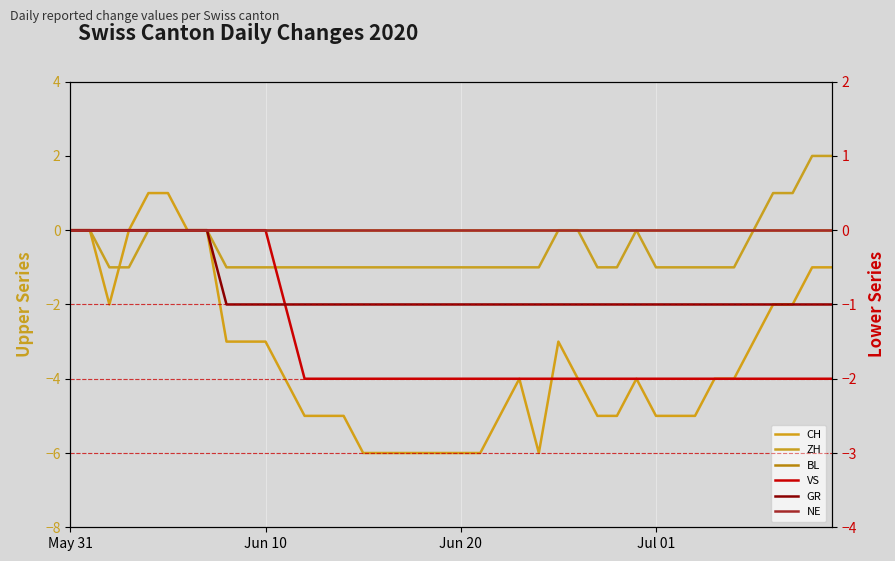

Reading right to left, list all the values displayed in this chart.

CH: -1	-1	-2	-2	-3	-4	-4	-5	-5	-5	-4	-5	-5	-4	-3	-6	-4	-5	-6	-6	-6	-6	-6	-6	-6	-5	-5	-5	-4	-3	-3	-3	0	0	1	1	0	-2	0	0
ZH: 2	2	1	1	0	-1	-1	-1	-1	-1	0	-1	-1	0	0	-1	-1	-1	-1	-1	-1	-1	-1	-1	-1	-1	-1	-1	-1	-1	-1	-1	0	0	0	0	-1	-1	0	0
BL: 0	0	0	0	0	0	0	0	0	0	0	0	0	0	0	0	0	0	0	0	0	0	0	0	0	0	0	0	0	0	0	0	0	0	0	0	0	0	0	0
VS: -2	-2	-2	-2	-2	-2	-2	-2	-2	-2	-2	-2	-2	-2	-2	-2	-2	-2	-2	-2	-2	-2	-2	-2	-2	-2	-2	-2	-1	0	0	0	0	0	0	0	0	0	0	0
GR: -1	-1	-1	-1	-1	-1	-1	-1	-1	-1	-1	-1	-1	-1	-1	-1	-1	-1	-1	-1	-1	-1	-1	-1	-1	-1	-1	-1	-1	-1	-1	-1	0	0	0	0	0	0	0	0
NE: 0	0	0	0	0	0	0	0	0	0	0	0	0	0	0	0	0	0	0	0	0	0	0	0	0	0	0	0	0	0	0	0	0	0	0	0	0	0	0	0